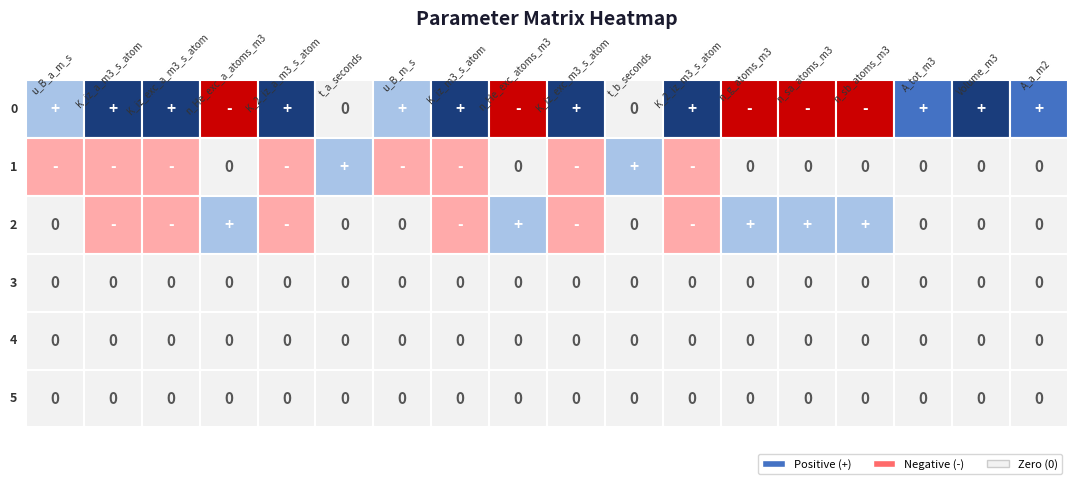

List the labels in order of 1 value, largest first.

5, 10, 3, 8, 12, 13, 14, 15, 16, 17, 0, 1, 2, 4, 6, 7, 9, 11